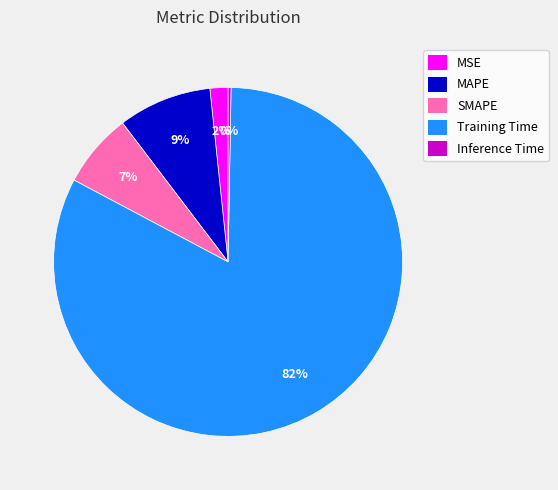

Do Training Time and MSE together represent more than half of the pie?

Yes